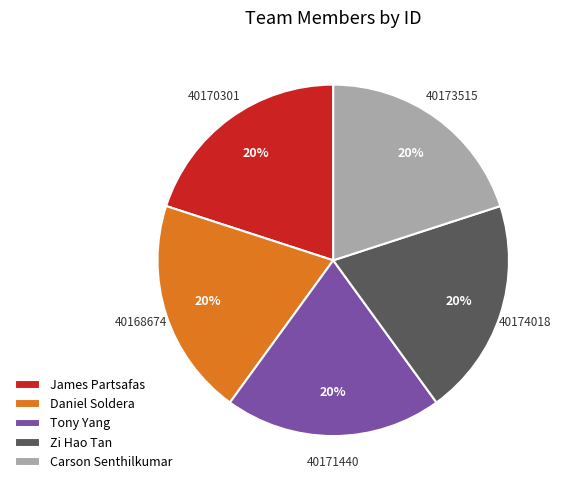

To the nearest percent, what is the combined percentage of Daniel Soldera and James Partsafas?

40%